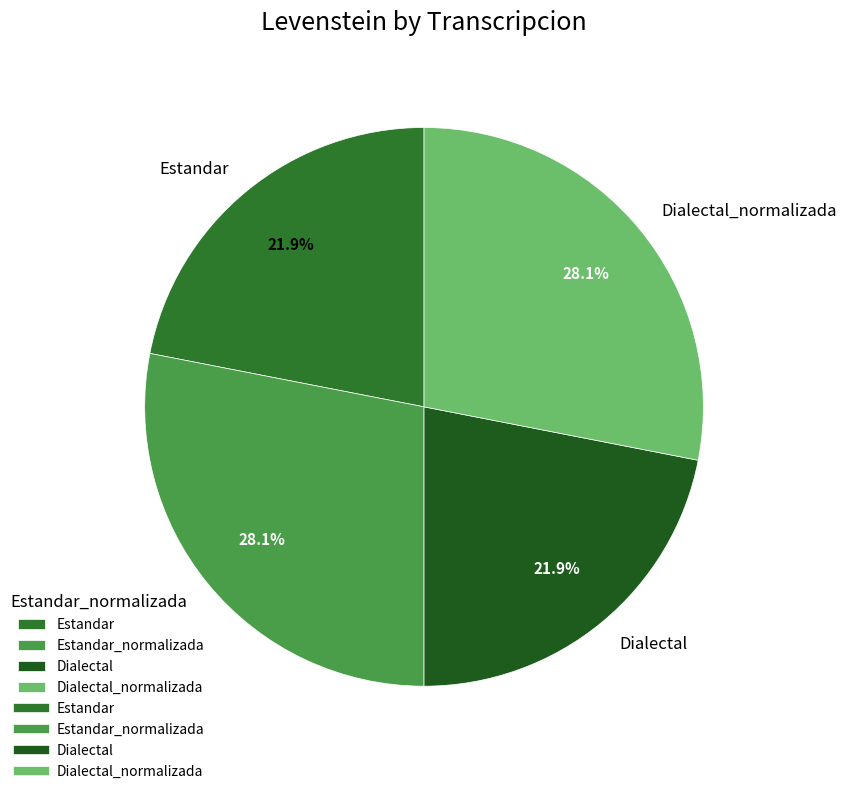

True or false: Estandar_normalizada accounts for 40% of the total.

False